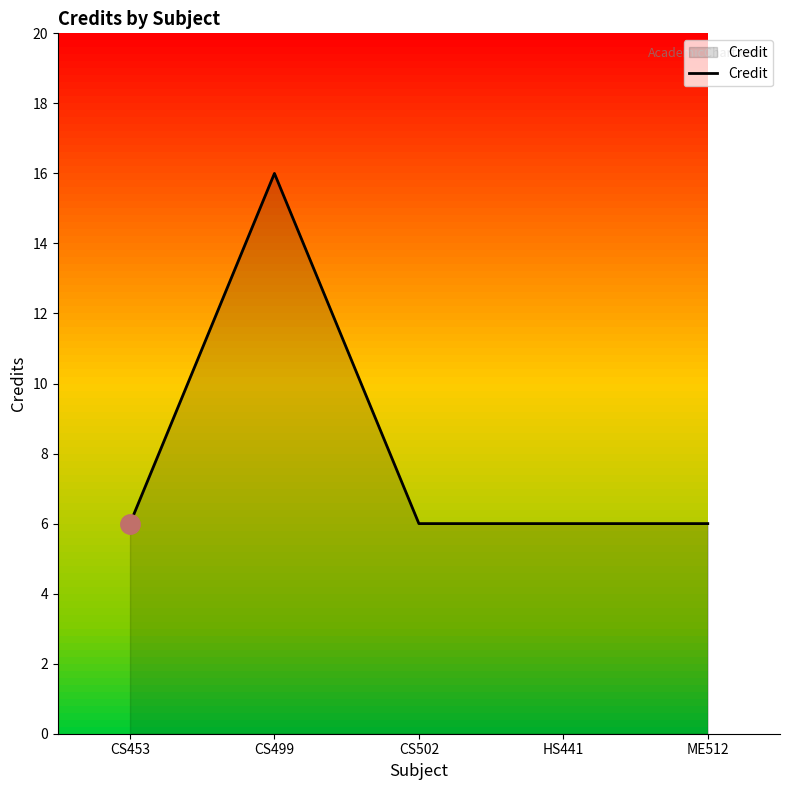

How many values are between 6 and 7?

4